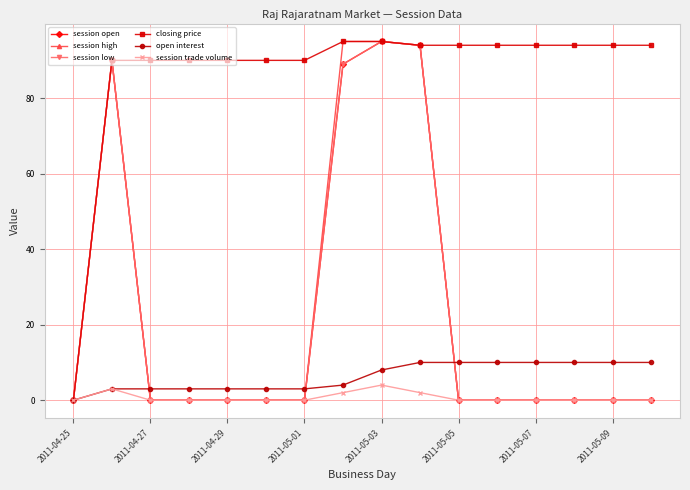

Reading left to right, list all the values displayed in this chart.

session open: 0	90	0	0	0	0	0	89	95	94	0	0	0	0	0	0
session high: 0	90	0	0	0	0	0	95	95	94	0	0	0	0	0	0
session low: 0	90	0	0	0	0	0	89	95	94	0	0	0	0	0	0
closing price: 0	90	90	90	90	90	90	95	95	94	94	94	94	94	94	94
open interest: 0	3	3	3	3	3	3	4	8	10	10	10	10	10	10	10
session trade volume: 0	3	0	0	0	0	0	2	4	2	0	0	0	0	0	0